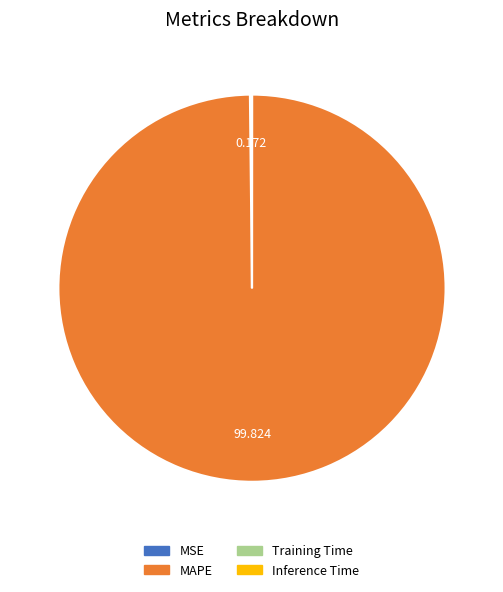

Which slice represents more than half of the pie?

MAPE